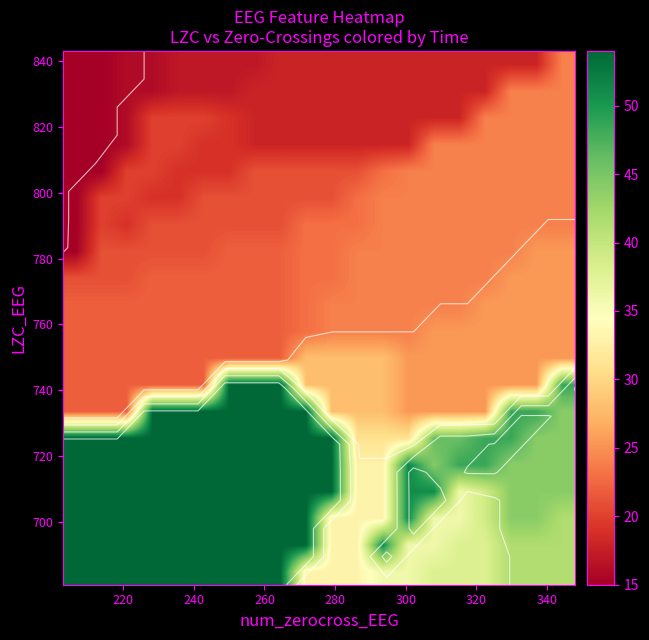

What is the smallest value displayed?

15.0